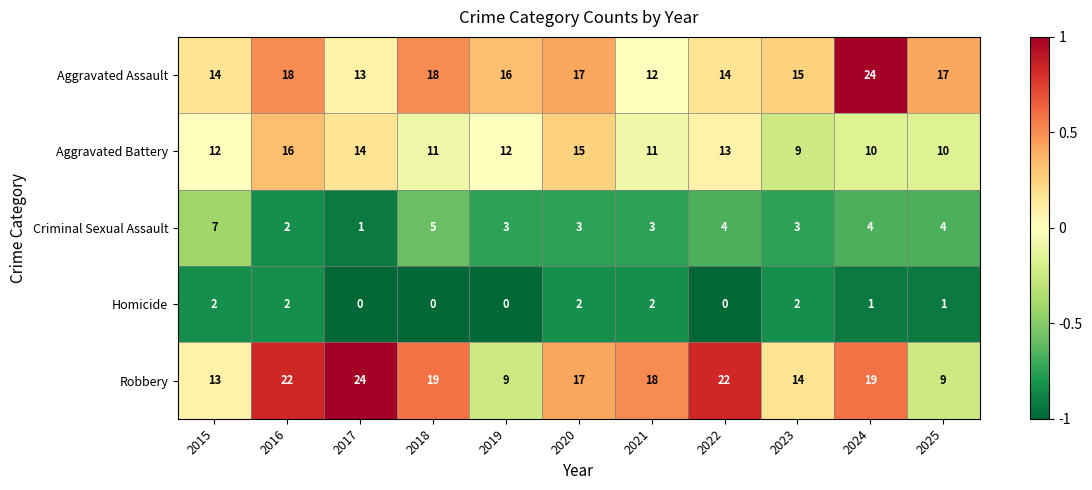

What is the maximum value shown in the chart?

24